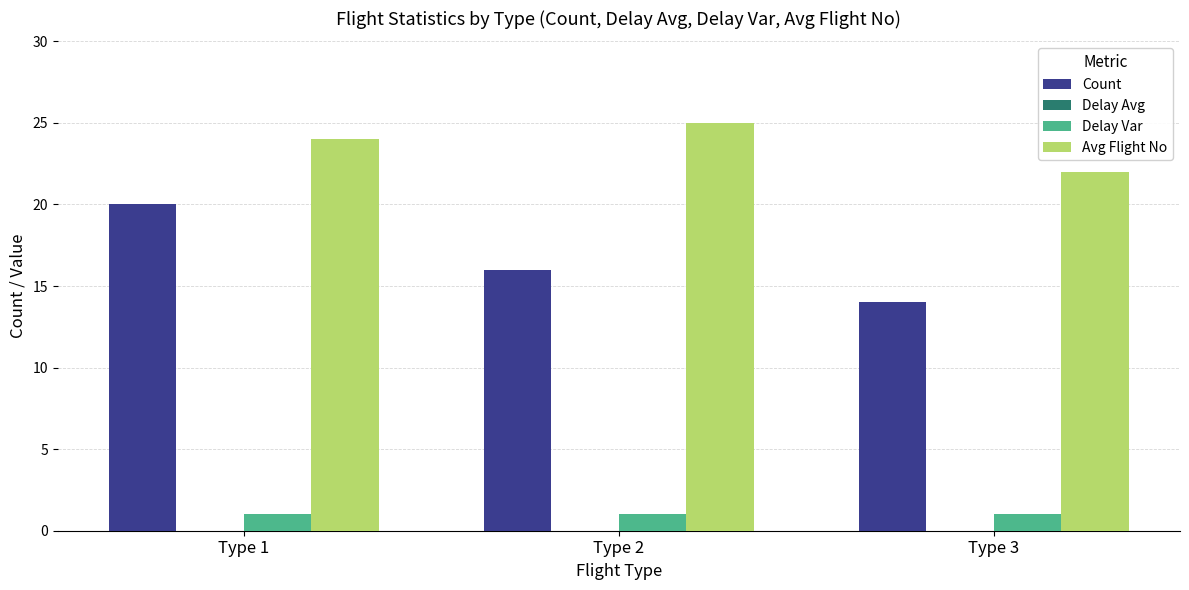

Between Type 1 and Type 3, which series saw the biggest shift?

Count